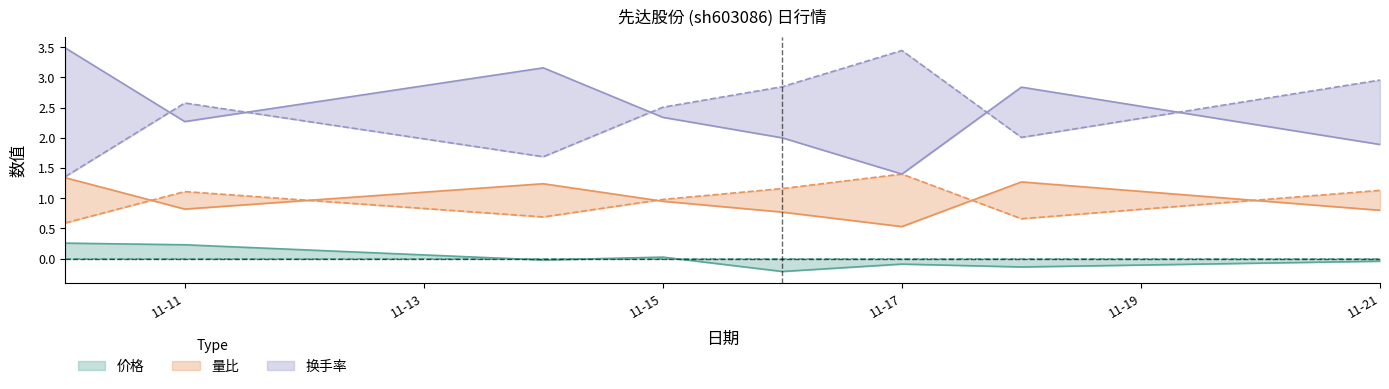

What is the difference between the highest and lowest values at 2022-11-10?

3.2